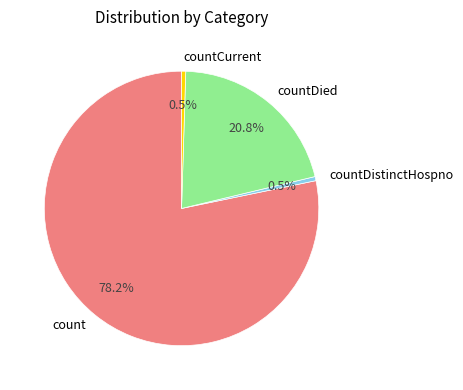

Is it true that count is 70% of the pie?

False